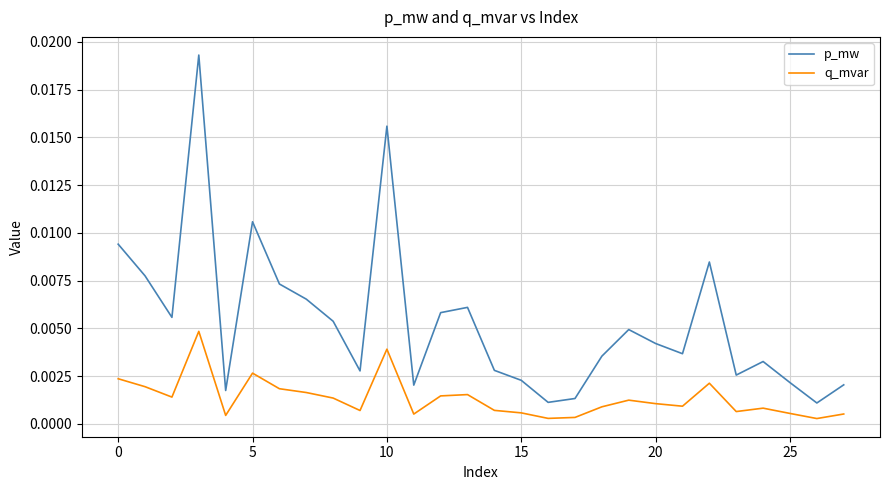

In q_mvar, how many points are higher than both neighbors (excluding endpoints)?

7